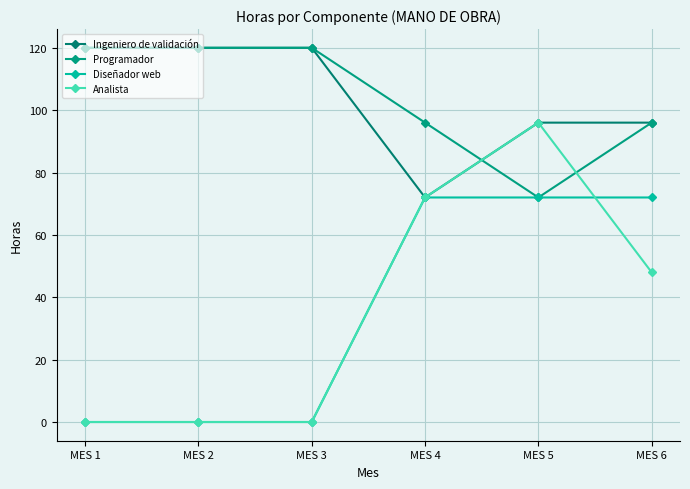

What is the sum of the Programador values at MES 5 and MES 4?

168